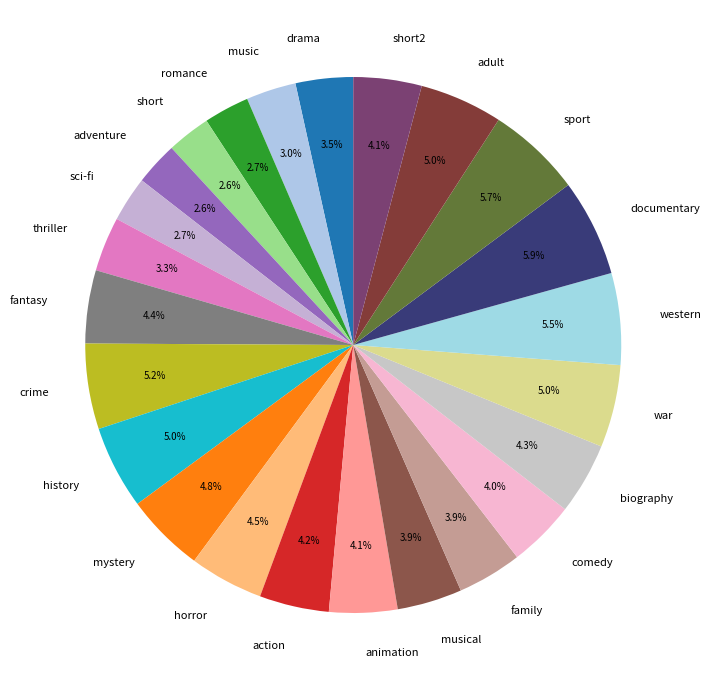

How many slices are in this pie chart?

24